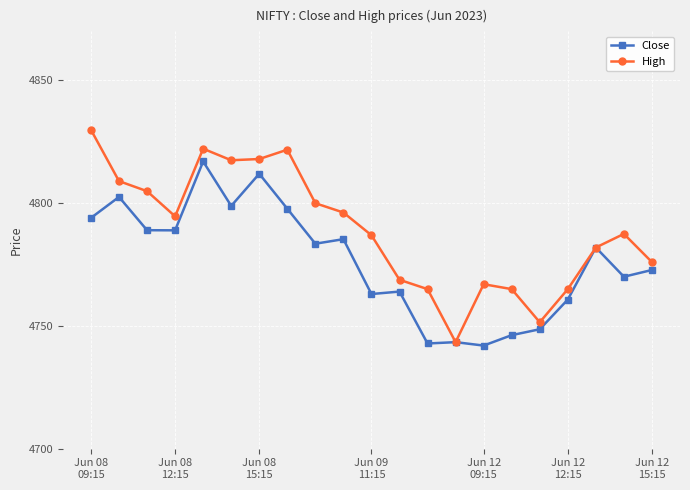

List the series in order of their overall mean, lowest first.

Close, High